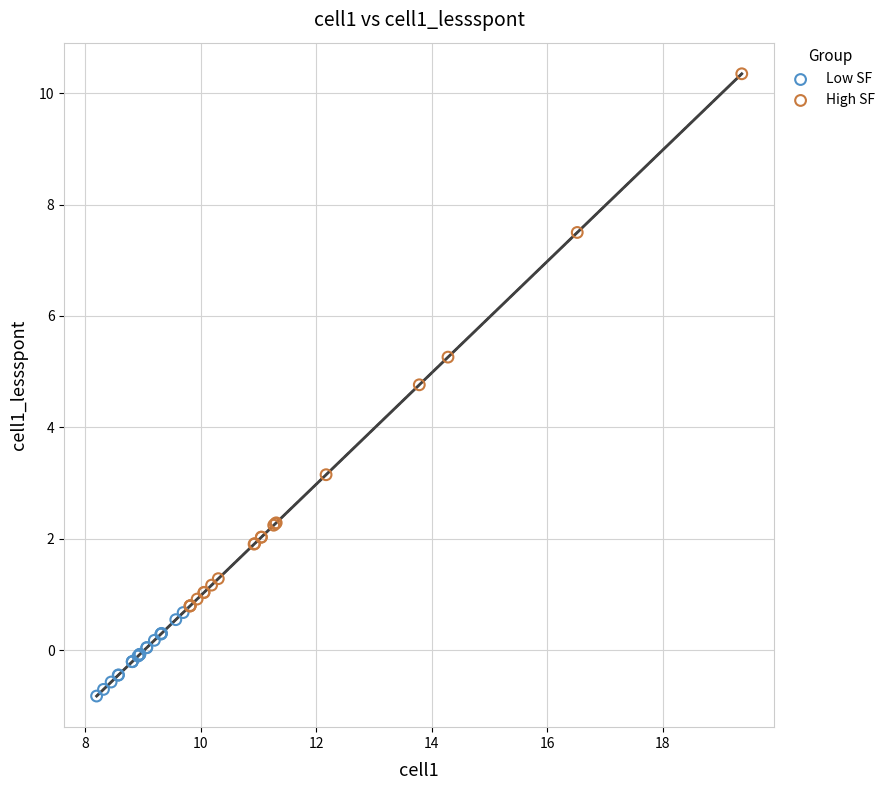

Which series has the widest spread of Y values?

High SF